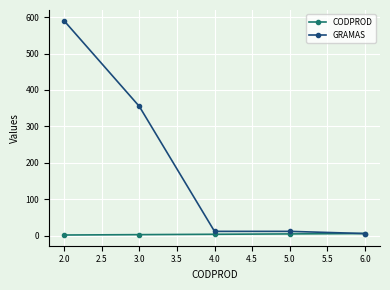

Rank the series at 2.0 from lowest to highest value.

CODPROD, GRAMAS